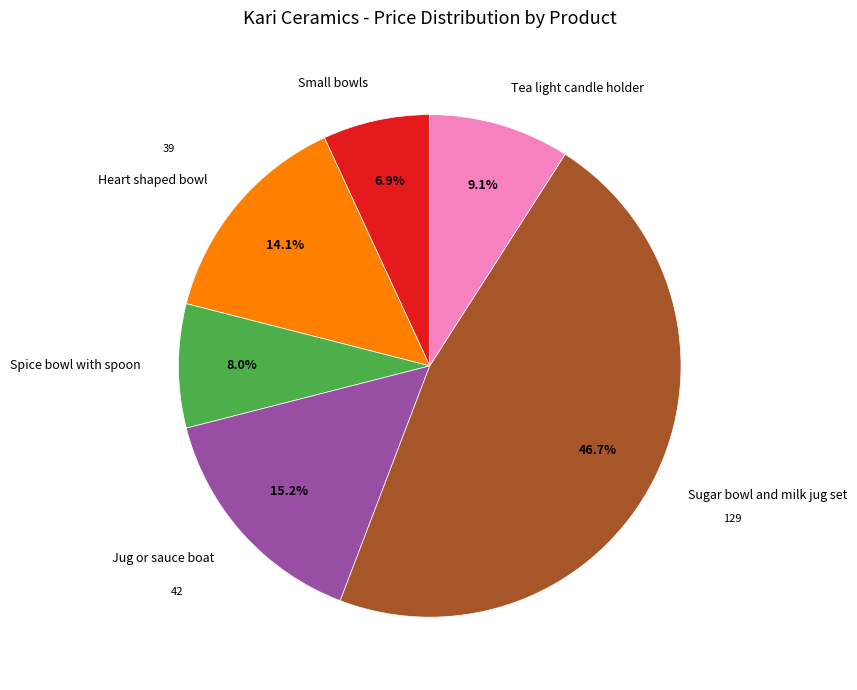

To the nearest percent, what is the difference between the Tea light candle holder and Sugar bowl and milk jug set slice percentages?

38%